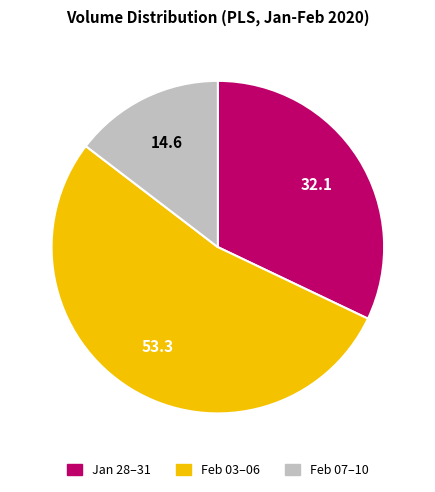

Is there a majority slice in this chart?

Yes